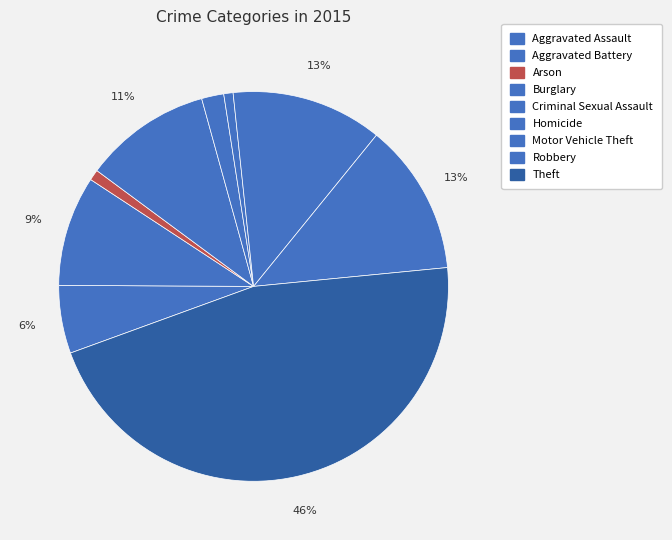

Is Theft the majority of the pie?

No